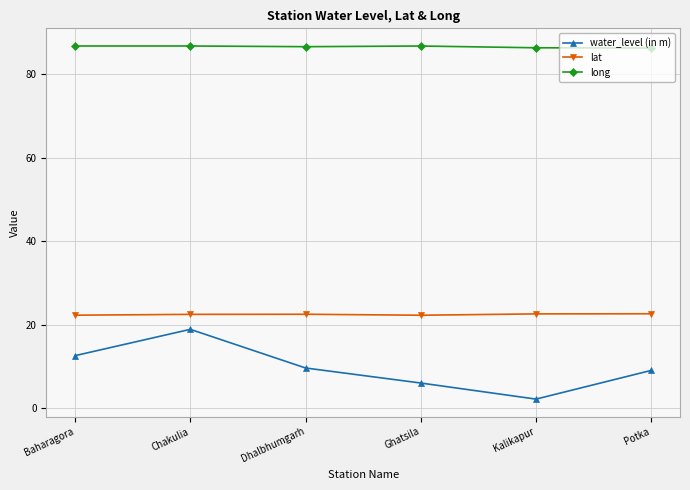

How many series are shown in this chart?

3